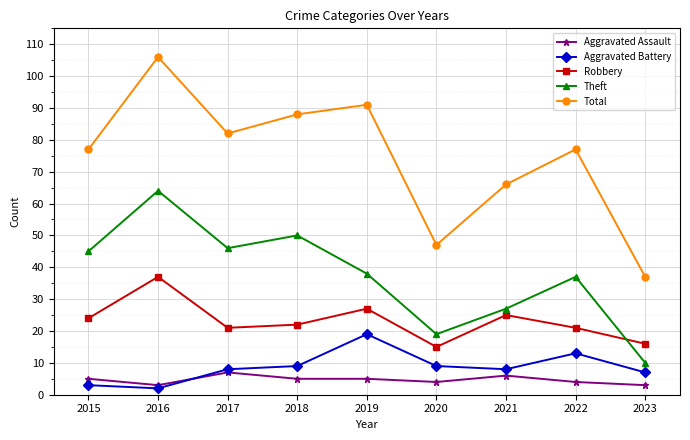

Reading left to right, transcribe all the data shown in this chart.

Aggravated Assault: 5	3	7	5	5	4	6	4	3
Aggravated Battery: 3	2	8	9	19	9	8	13	7
Robbery: 24	37	21	22	27	15	25	21	16
Theft: 45	64	46	50	38	19	27	37	10
Total: 77	106	82	88	91	47	66	77	37